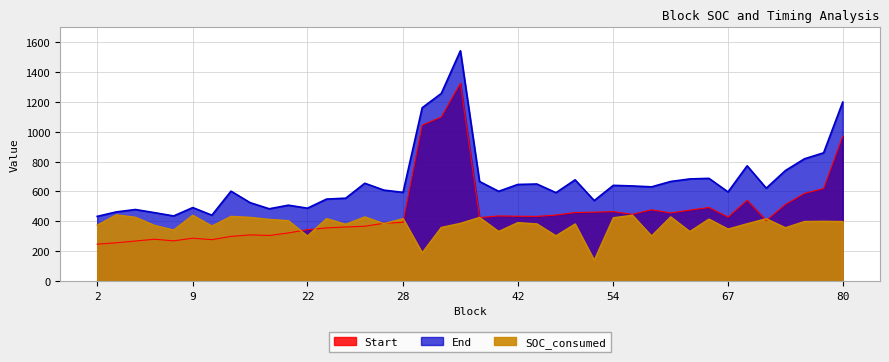

True or false: SOC_consumed and End cross at least once.

False